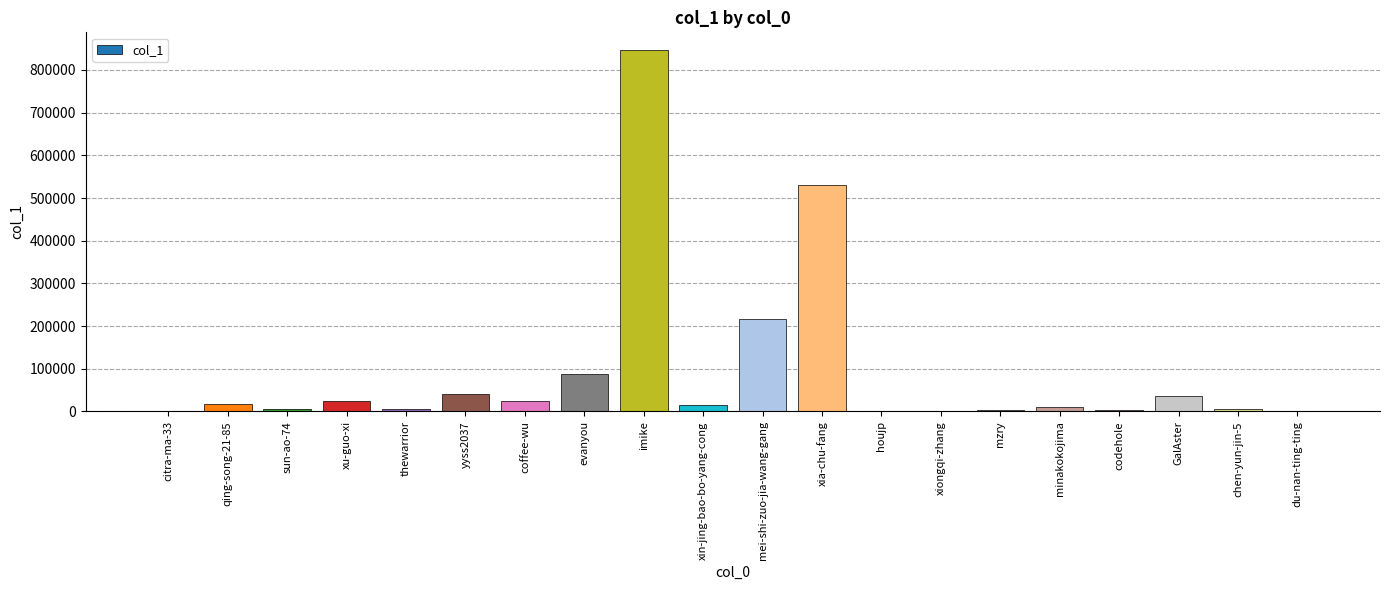

How many categories are shown in the chart?

20